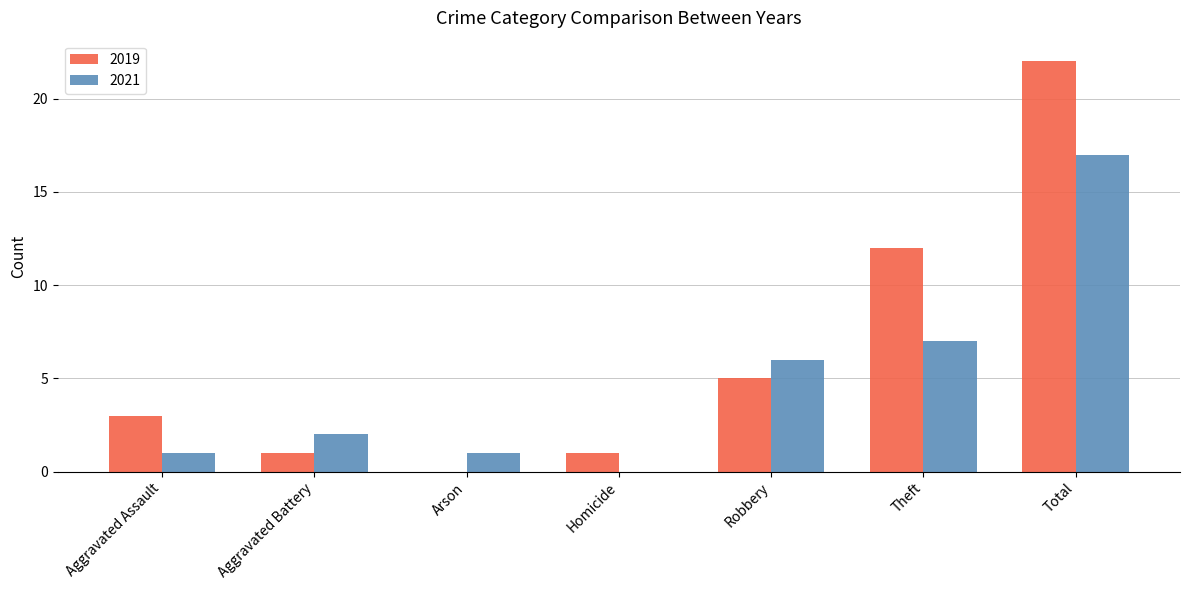

At which label is 2021 closest to 8?

Theft